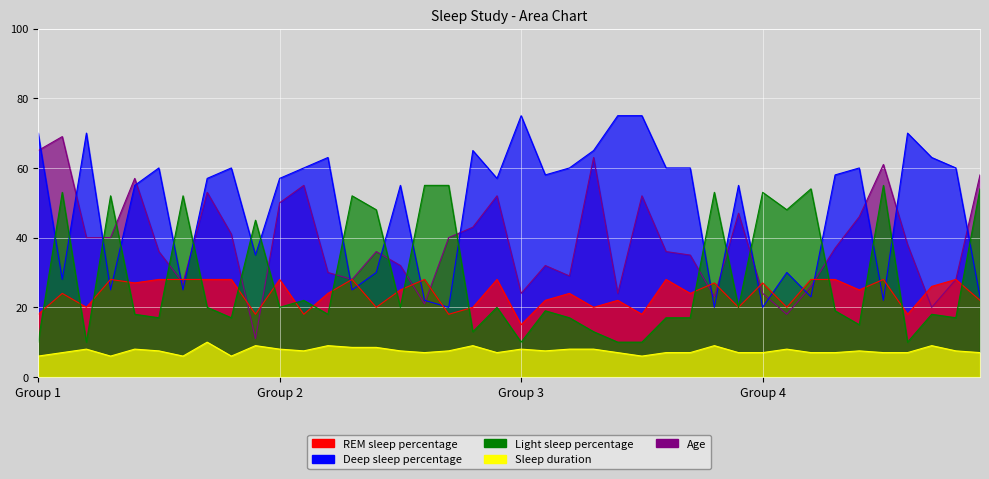

How many categories are shown in the chart?

40